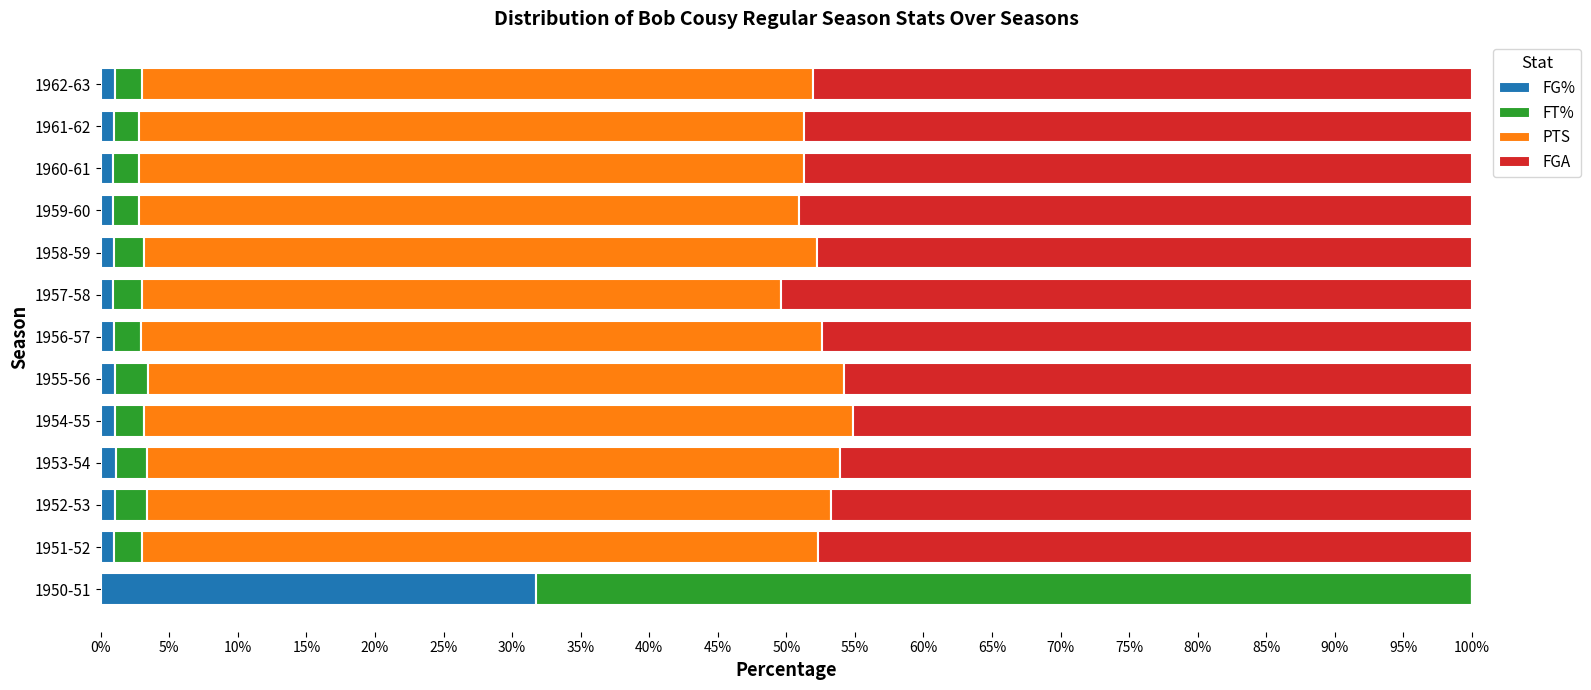

What is the maximum value for FG%?

31.8